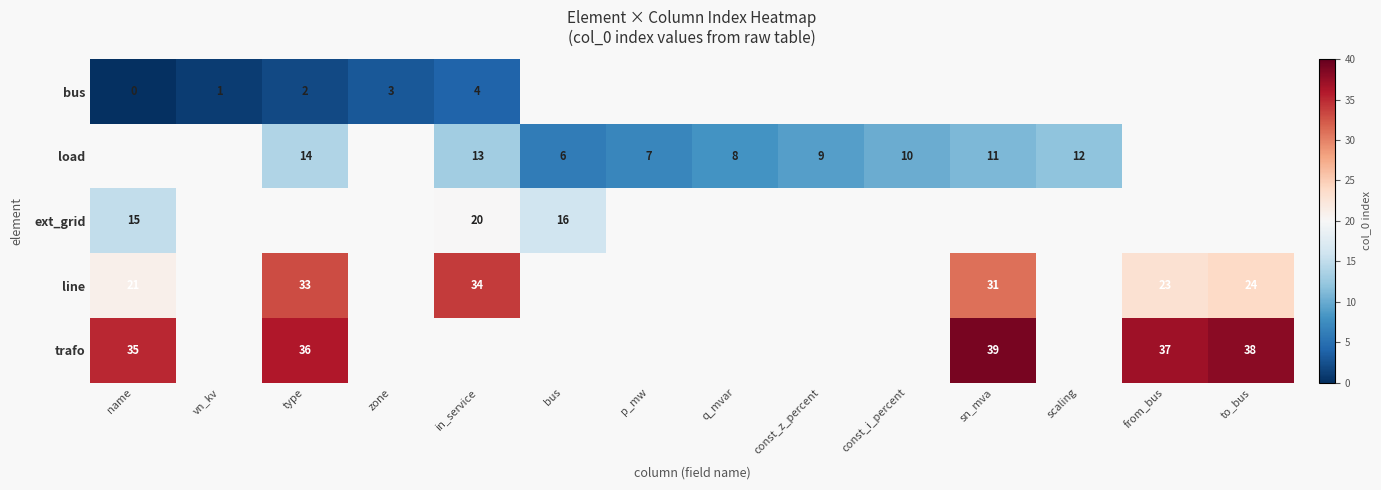

The trafo series shows 38 at to_bus. True or false?

True